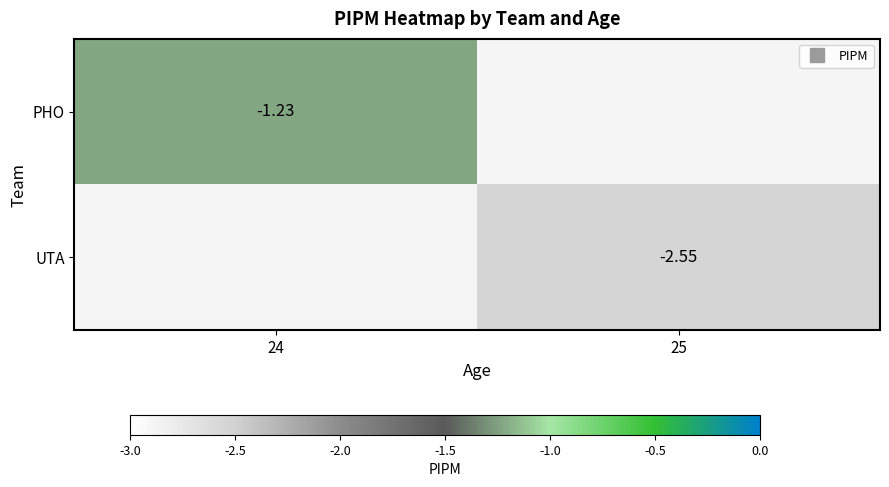

Is it true that UTA equals -2.5 at 25?

True